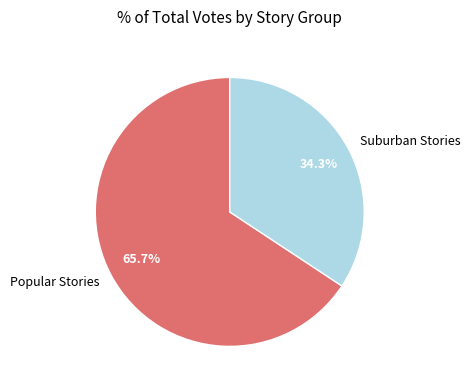

Is the sum of Suburban Stories and Popular Stories greater than half?

Yes